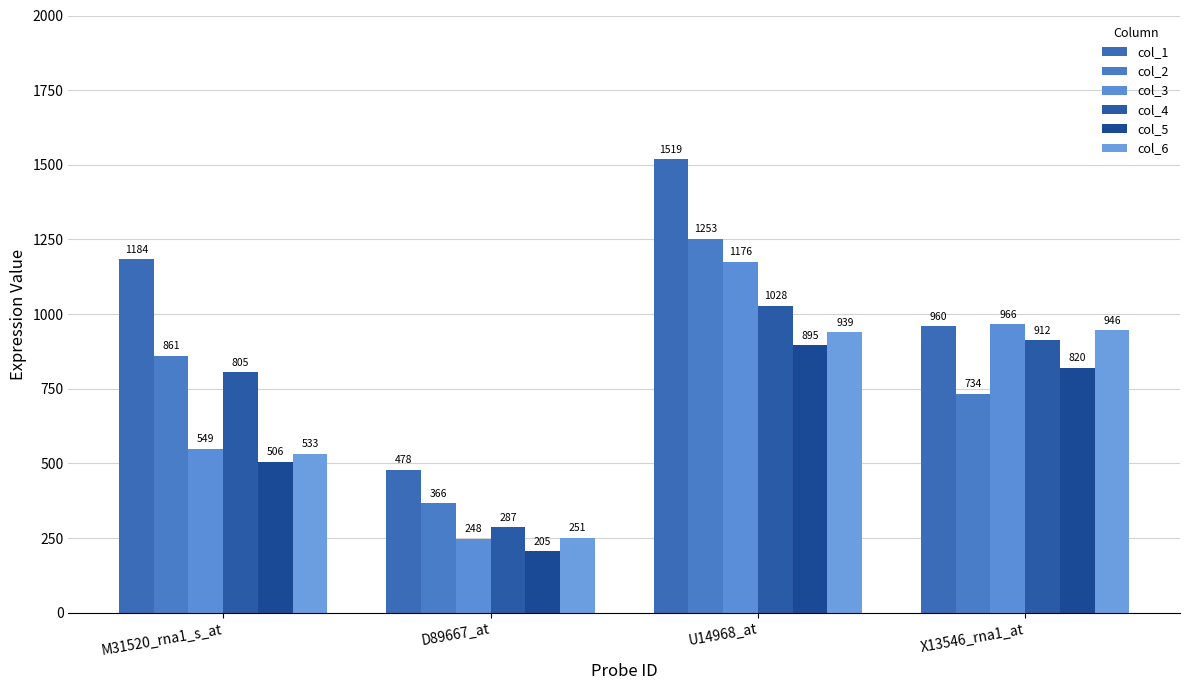

Reading left to right, transcribe all the data shown in this chart.

col_1: M31520_rna1_s_at=1184	D89667_at=478	U14968_at=1519	X13546_rna1_at=960
col_2: M31520_rna1_s_at=861	D89667_at=366	U14968_at=1253	X13546_rna1_at=734
col_3: M31520_rna1_s_at=549	D89667_at=248	U14968_at=1176	X13546_rna1_at=966
col_4: M31520_rna1_s_at=805	D89667_at=287	U14968_at=1028	X13546_rna1_at=912
col_5: M31520_rna1_s_at=506	D89667_at=205	U14968_at=895	X13546_rna1_at=820
col_6: M31520_rna1_s_at=533	D89667_at=251	U14968_at=939	X13546_rna1_at=946